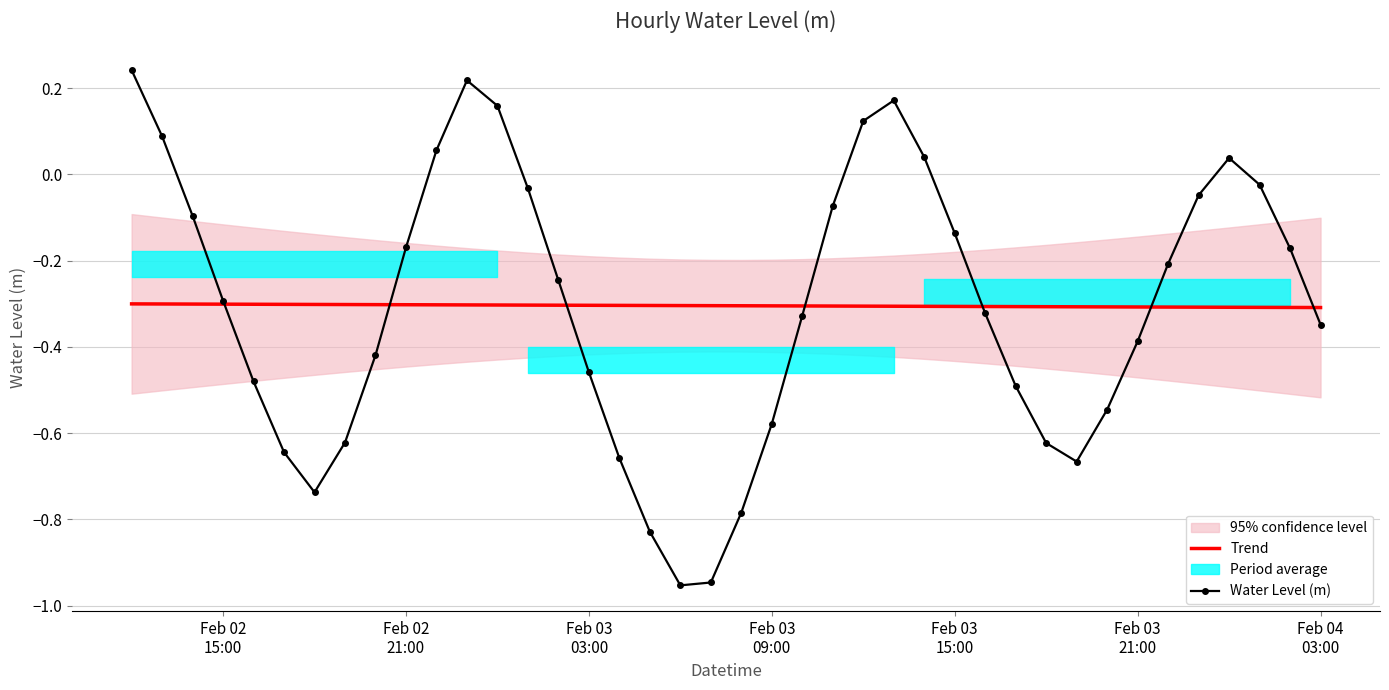

How many lines are shown in the chart?

2